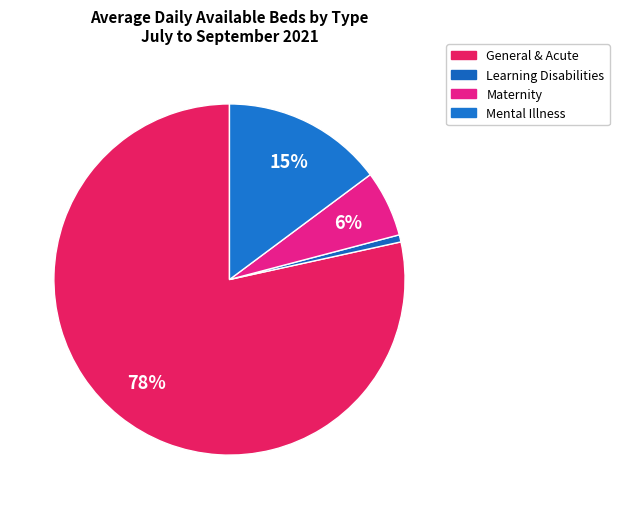

The Maternity slice represents 1% of the pie. True or false?

False